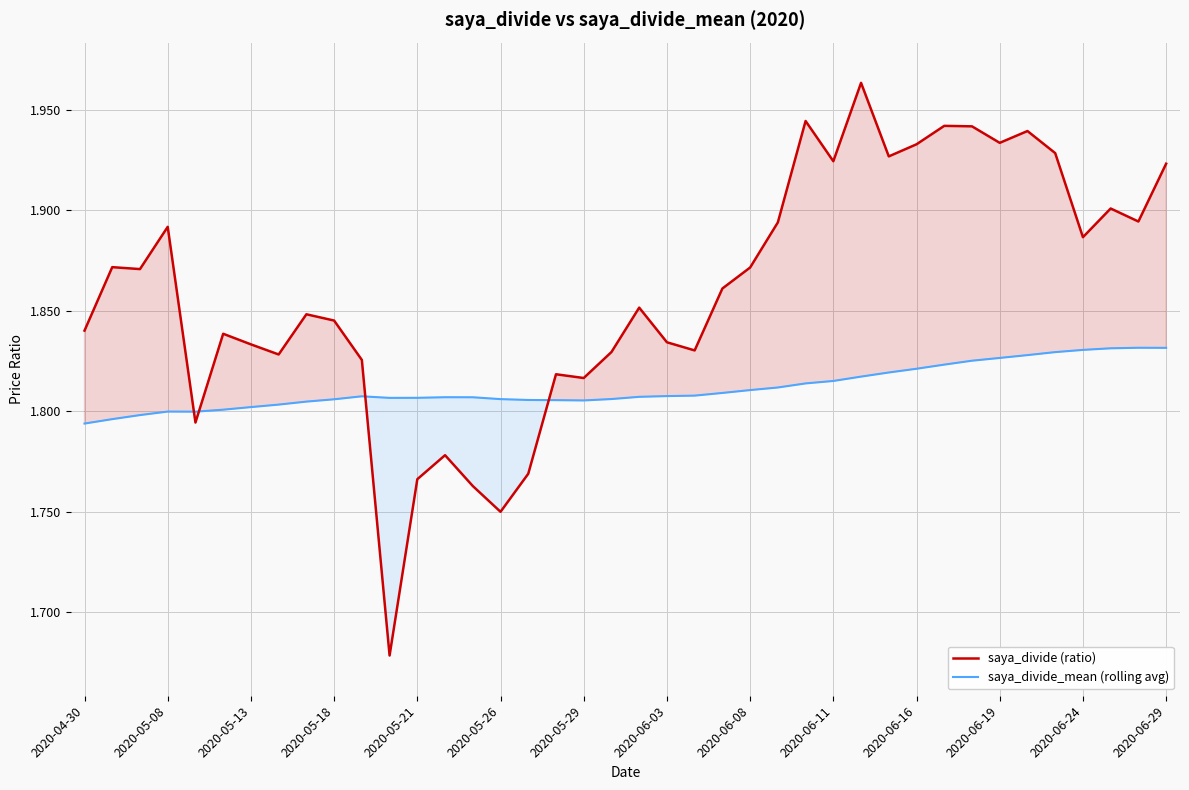

Which series ends up on top after the final intersection of saya_divide (ratio) and saya_divide_mean (rolling avg)?

saya_divide (ratio)